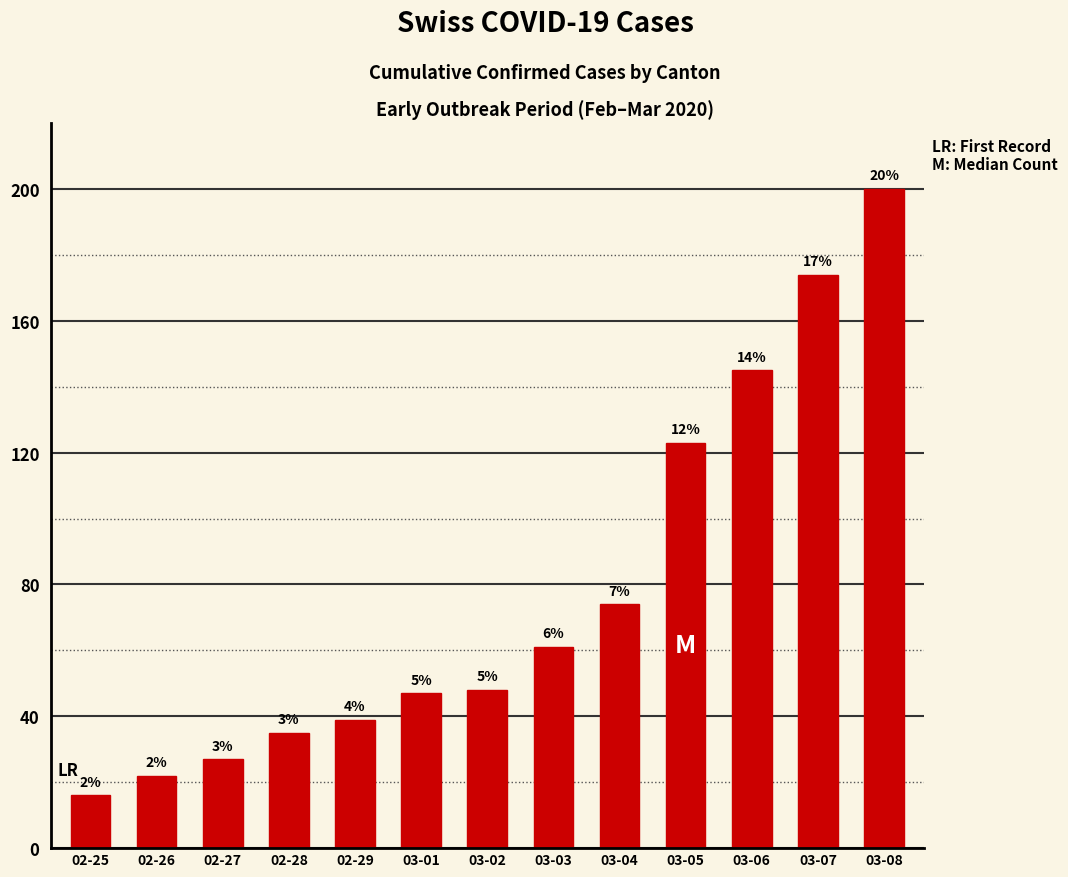

How many values are below 48?

6